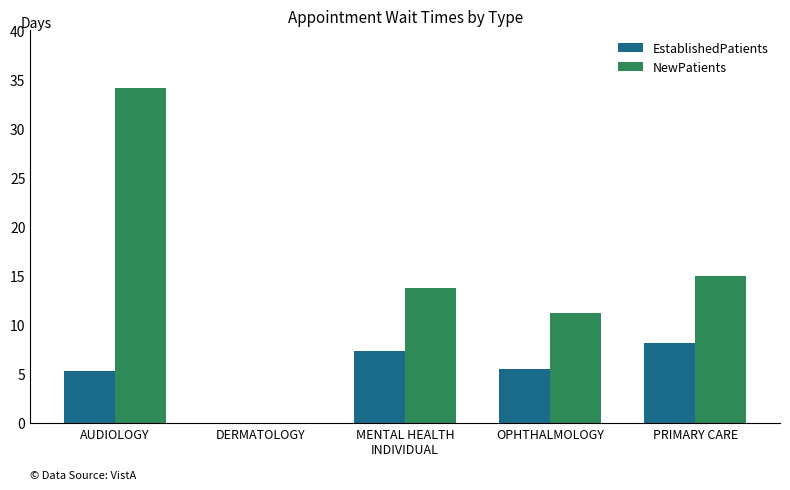

Reading right to left, extract all data points from this chart.

EstablishedPatients: PRIMARY CARE=8.1	OPHTHALMOLOGY=5.5	MENTAL HEALTH
INDIVIDUAL=7.3	DERMATOLOGY=0.0	AUDIOLOGY=5.3
NewPatients: PRIMARY CARE=15.0	OPHTHALMOLOGY=11.2	MENTAL HEALTH
INDIVIDUAL=13.8	DERMATOLOGY=0.0	AUDIOLOGY=34.1